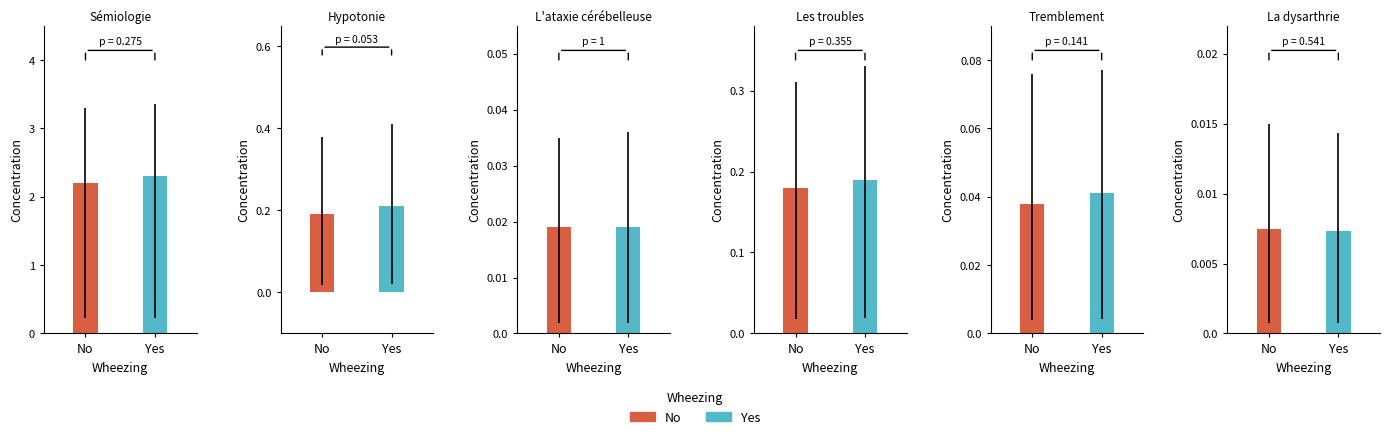

Is it true that No equals 0.2 at Les troubles?

True